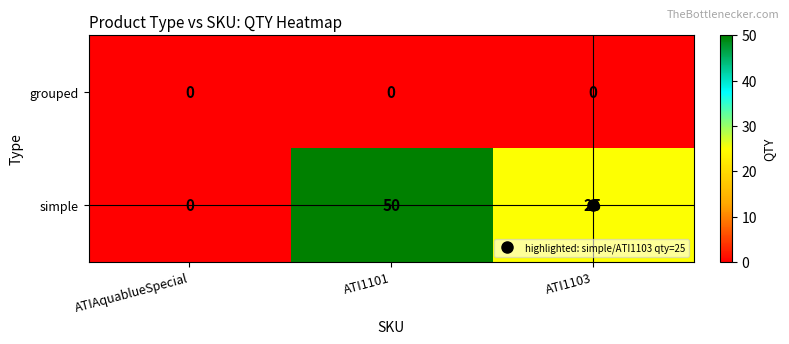

The value of simple at ATI1103 is 40. True or false?

False